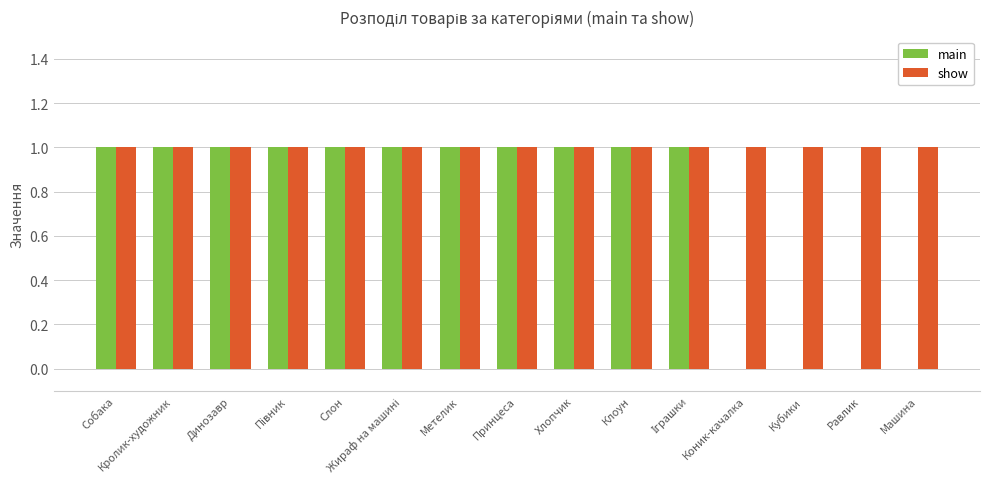

Is the value of main at Машина greater than the value of show at Динозавр?

No